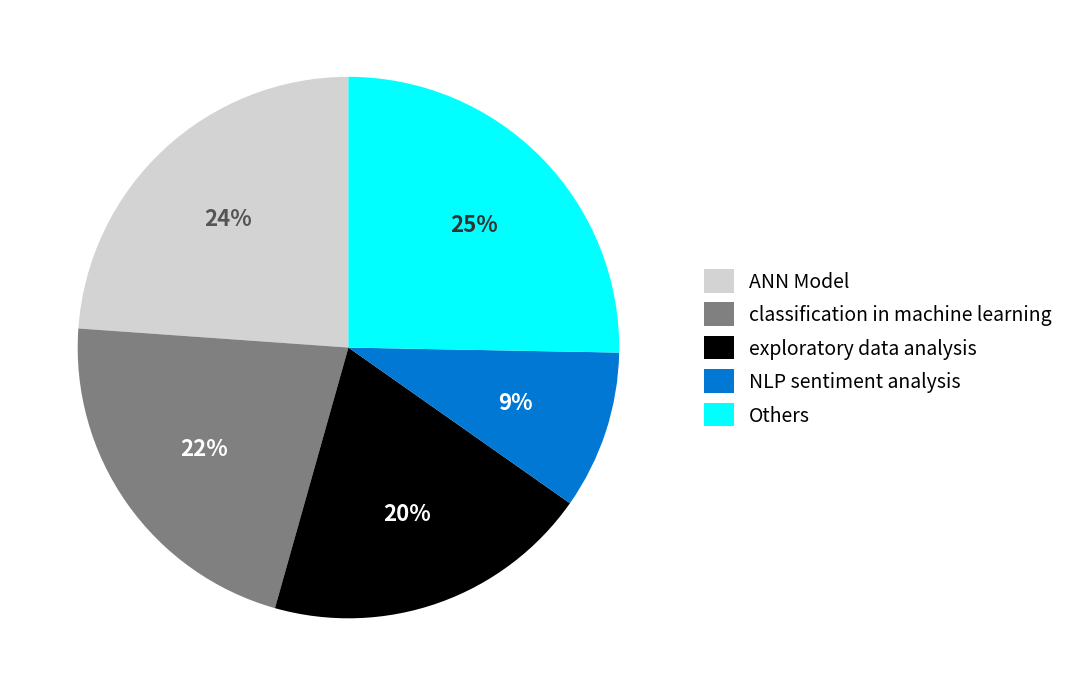

To the nearest percent, what percentage of the pie is NLP sentiment analysis?

9%